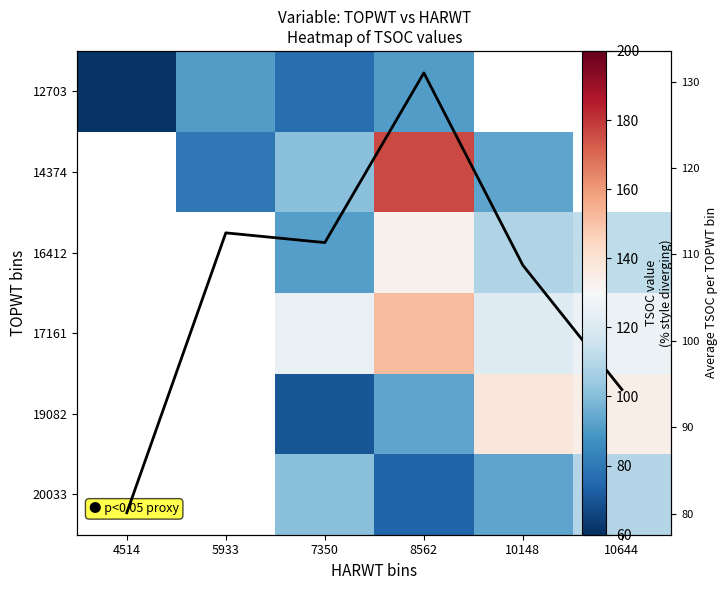

How many positive values does the 17161 series have?

4